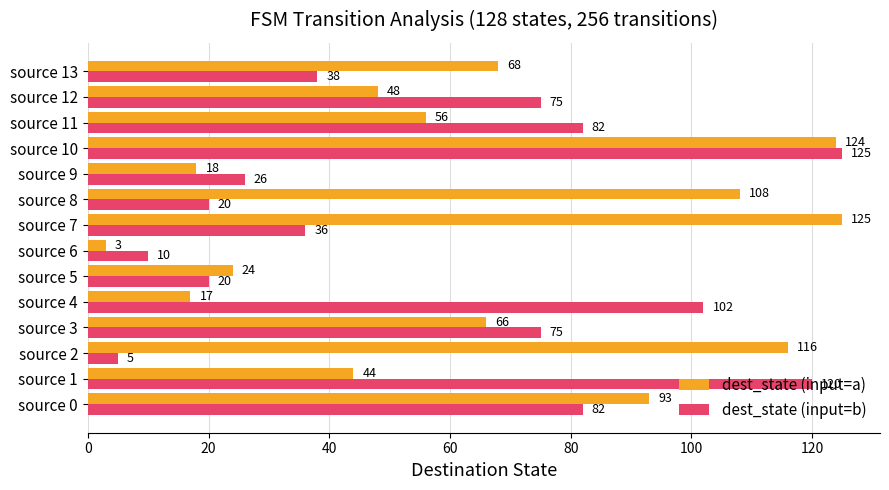

What is the difference between the dest_state (input=a) values at source 11 and source 13?

12